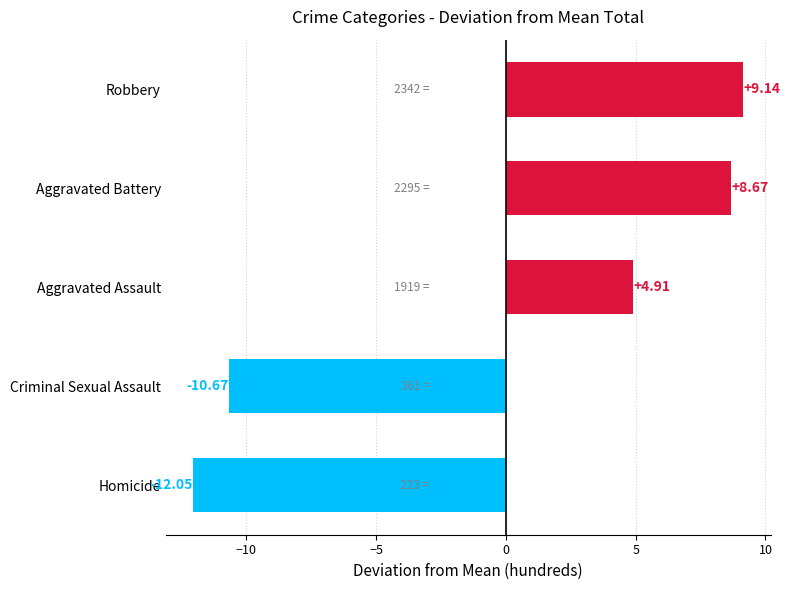

At which label is the value closest to -1?

Aggravated Assault